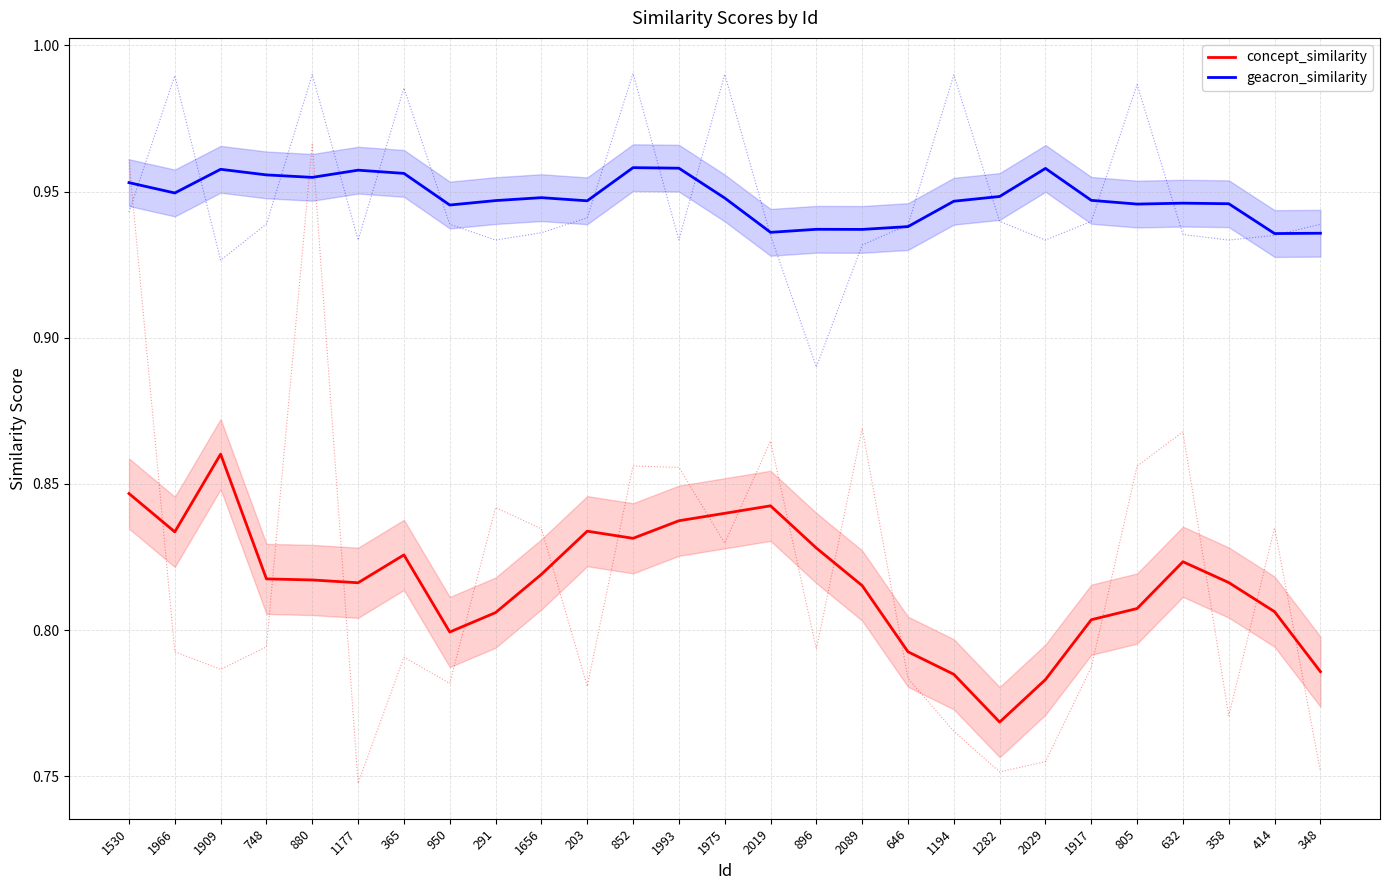

At how many categories does at least one series exceed 0?

27